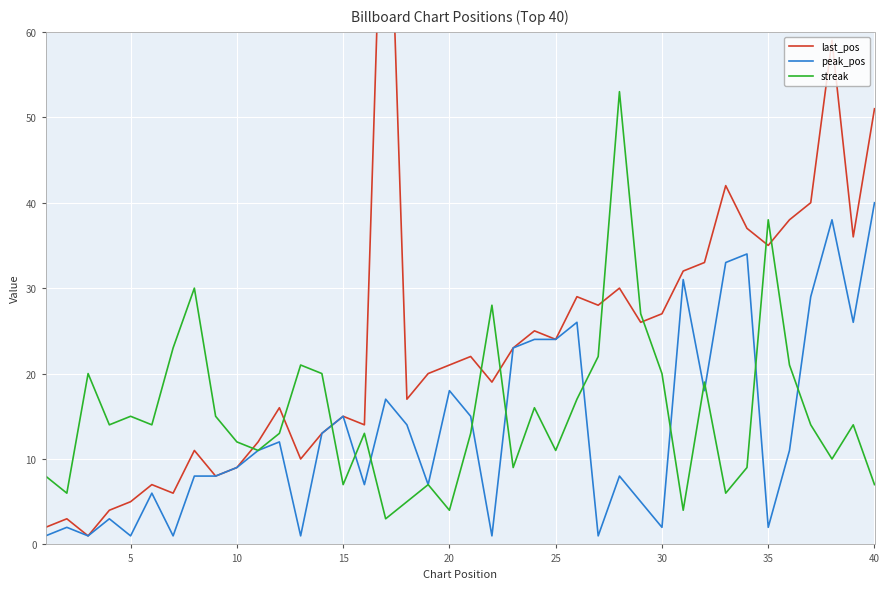

What is the minimum value for streak?

3